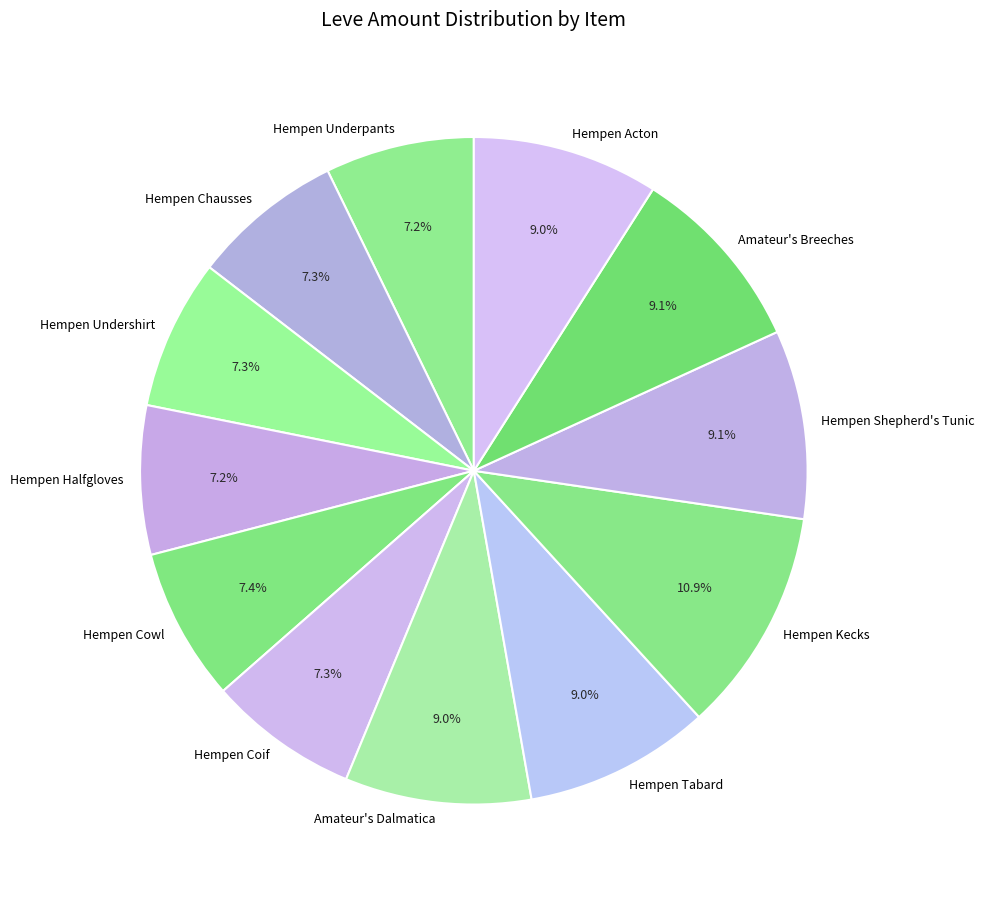

To the nearest percent, what portion does Hempen Acton represent?

9%